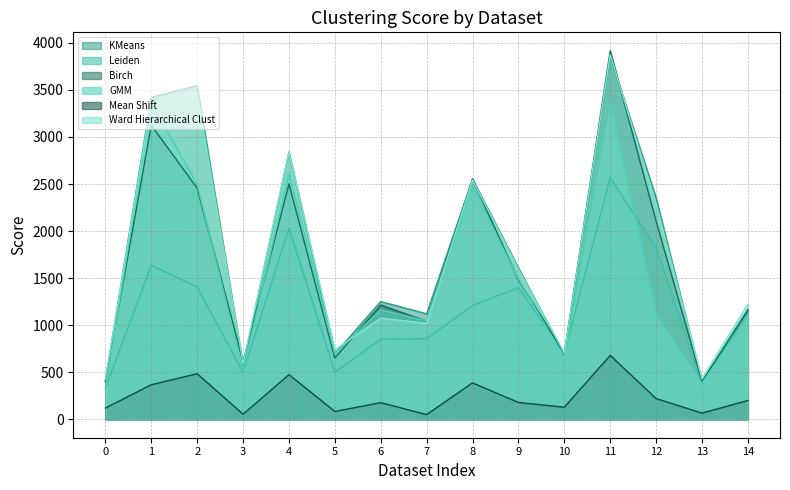

Reading left to right, extract all data points from this chart.

KMeans: 415.7	3421.0	3546.0	576.7	2839.1	697.0	1251.6	1120.9	2553.9	1610.1	690.0	3853.9	2354.8	400.6	1143.0
Leiden: 329.6	1637.4	1405.6	498.0	2033.2	500.6	850.4	857.5	1209.4	1399.8	700.2	2566.2	1826.2	382.1	1167.3
Birch: 402.6	3124.9	2455.6	610.2	2501.9	651.1	1214.5	1041.6	2554.7	1479.8	699.1	3916.5	2104.5	400.6	1163.6
GMM: 314.8	3363.3	2495.7	516.0	2612.7	697.0	1162.9	1045.6	2470.3	1491.9	649.1	3368.2	1116.5	383.4	1088.5
Mean Shift: 119.8	367.4	484.1	53.8	474.3	83.3	176.6	49.5	387.2	178.4	128.3	679.1	220.3	65.5	199.8
Ward Hierarchical Clust: 426.5	3376.8	3469.1	592.2	2840.8	738.8	1075.0	1020.6	2544.6	1595.1	704.3	3875.7	2287.6	429.7	1222.9